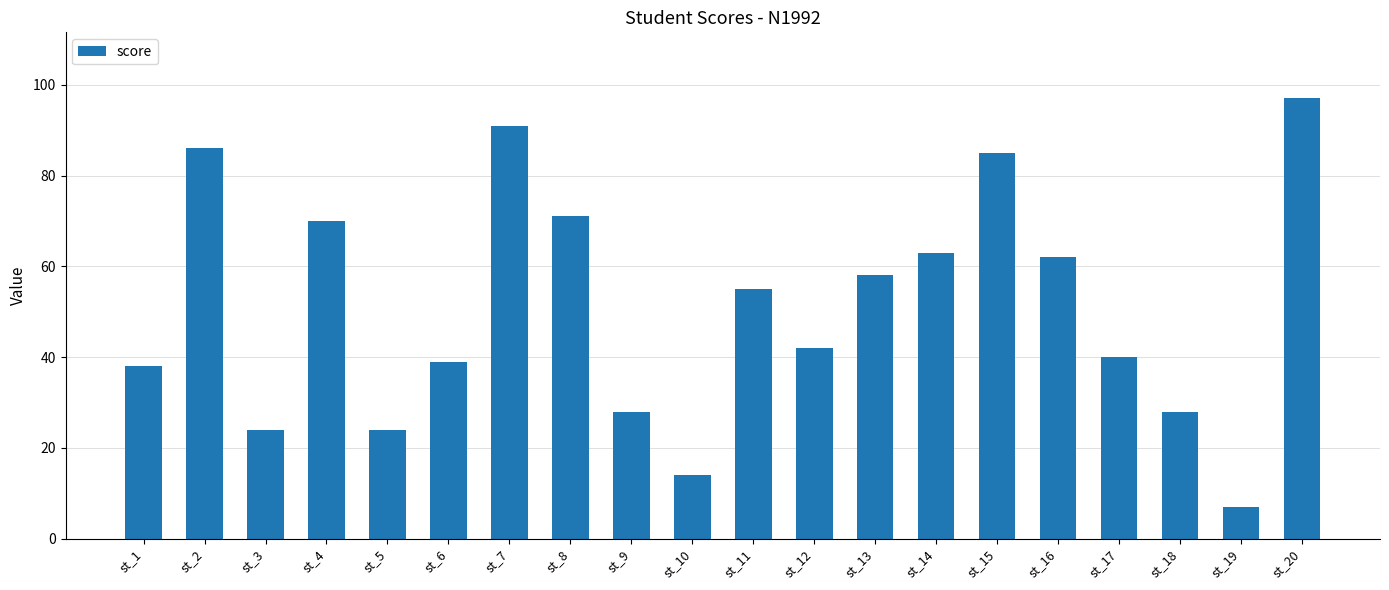

How many categories are shown in the chart?

20